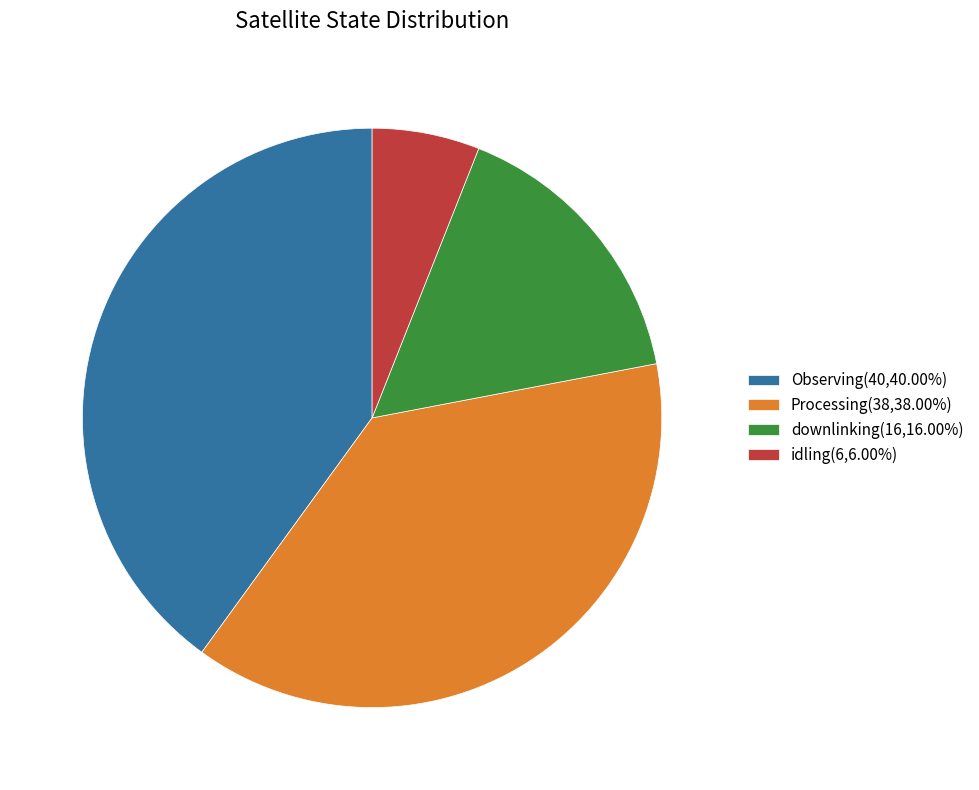

Is the sum of downlinking(16,16.00%) and Processing(38,38.00%) greater than half?

Yes